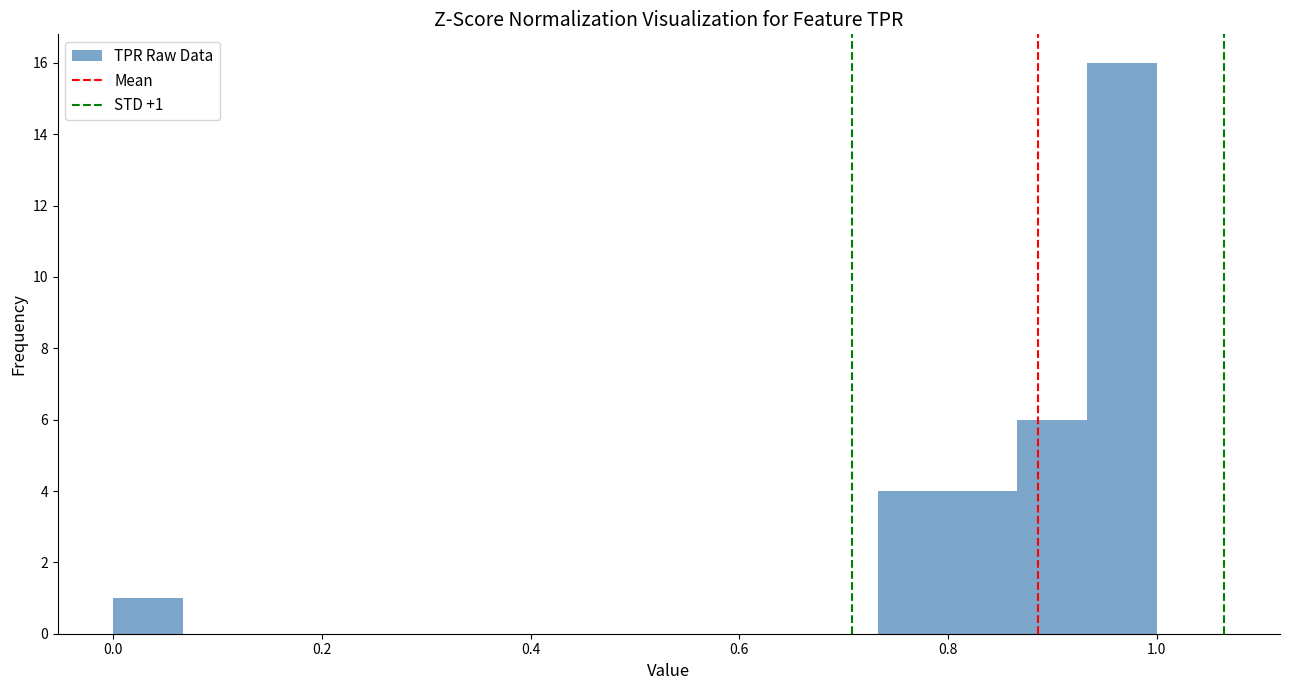

Around what value on the x-axis is the tallest bar? Give the approximate position of its centre, as read against the axis.

0.96